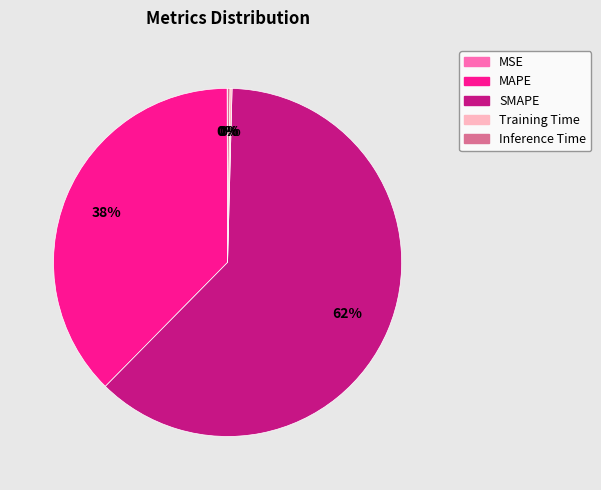

The MAPE slice represents 38% of the pie. True or false?

True